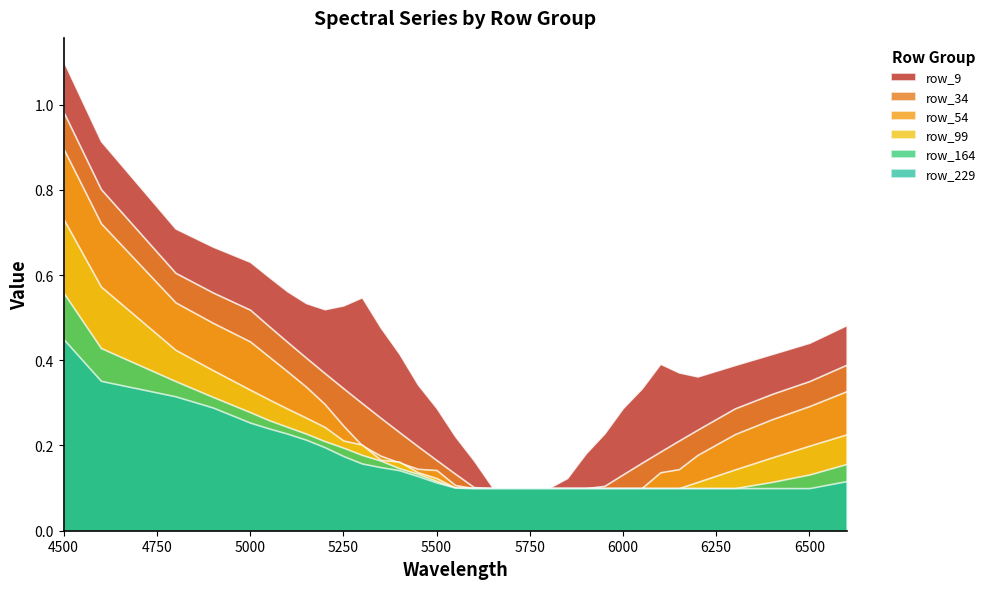

Which label corresponds to the largest value in the chart?

4500